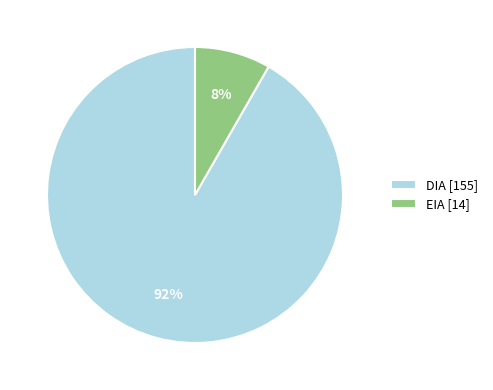

Count the number of slices in the pie.

2